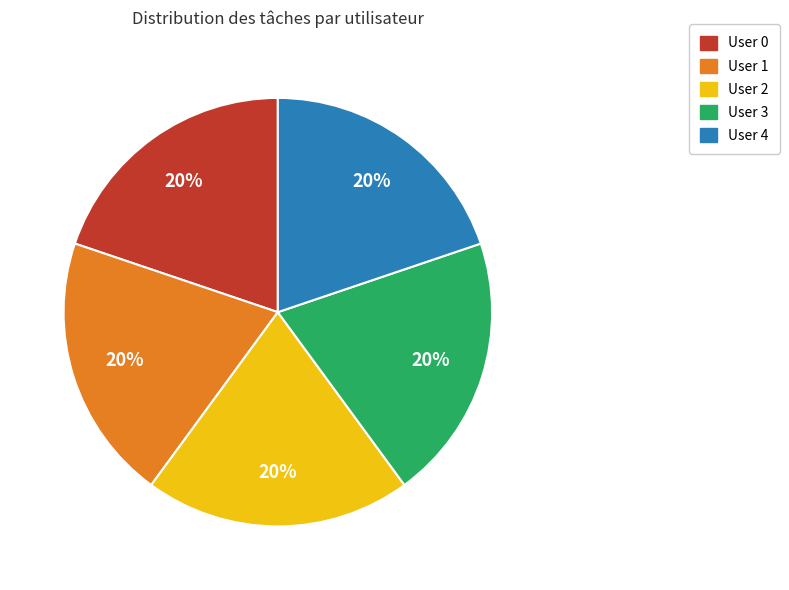

What percentage is the User 3 slice, to the nearest percent?

20%